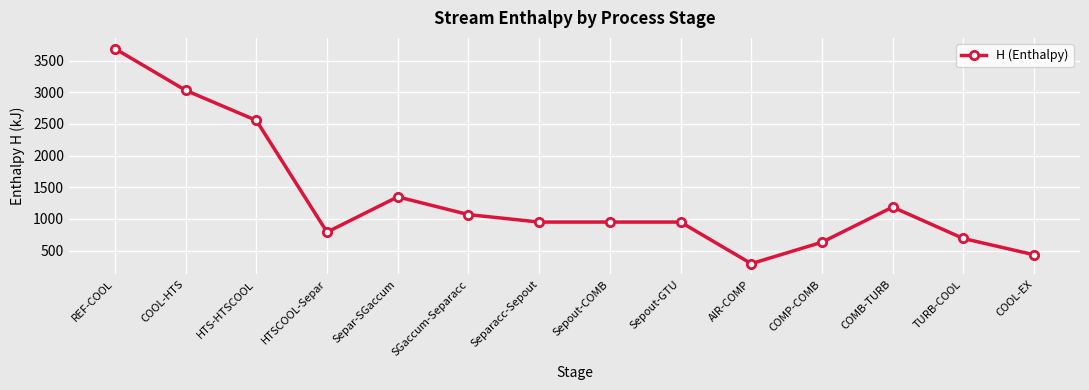

The chart shows a value of 770.0 at COOL-EX. True or false?

False